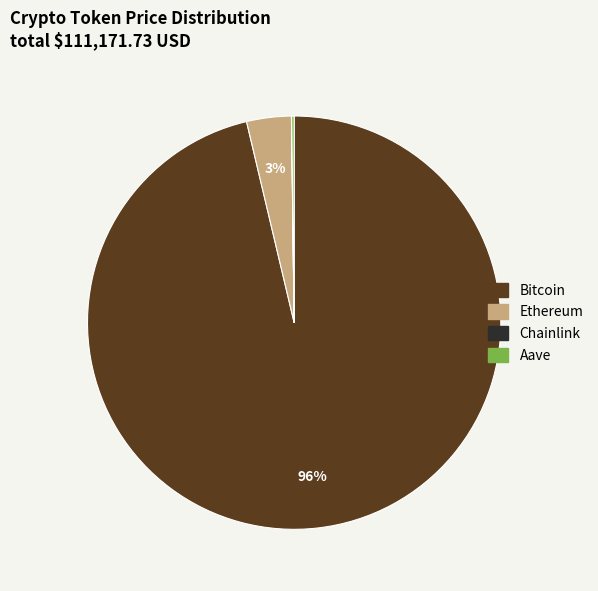

Which slice is the largest?

Bitcoin